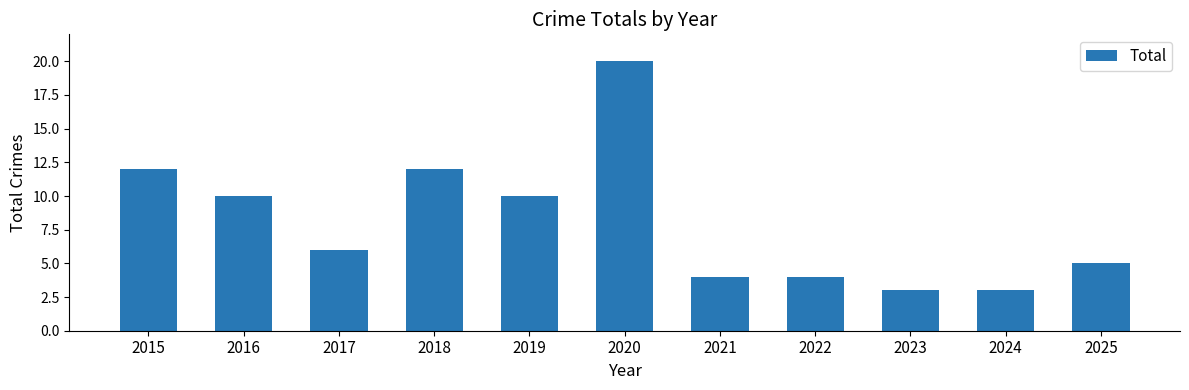

Which category has the highest value across all series?

2020